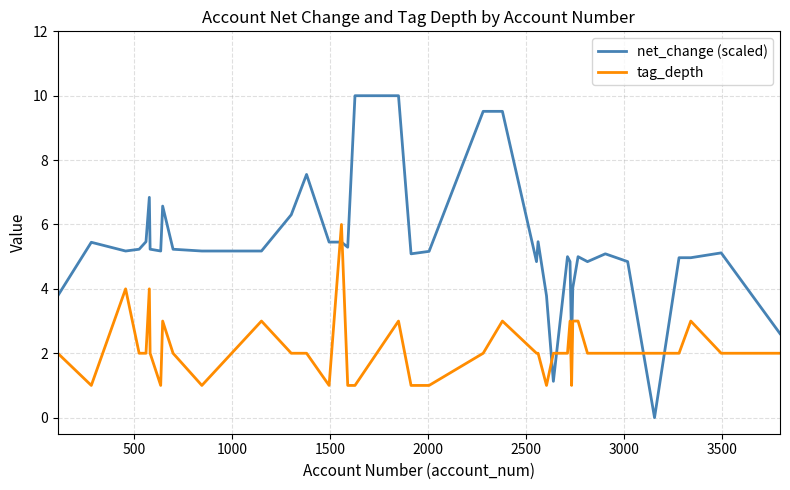

Is this an area chart (filled region under the line)?

No